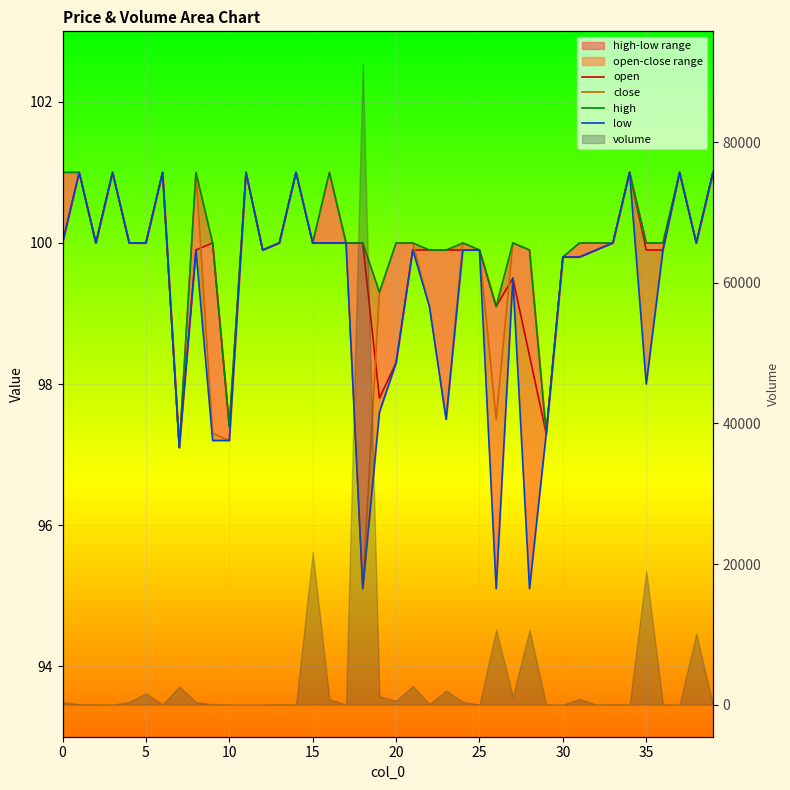

Is it true that close equals 100.0 at 27?

True